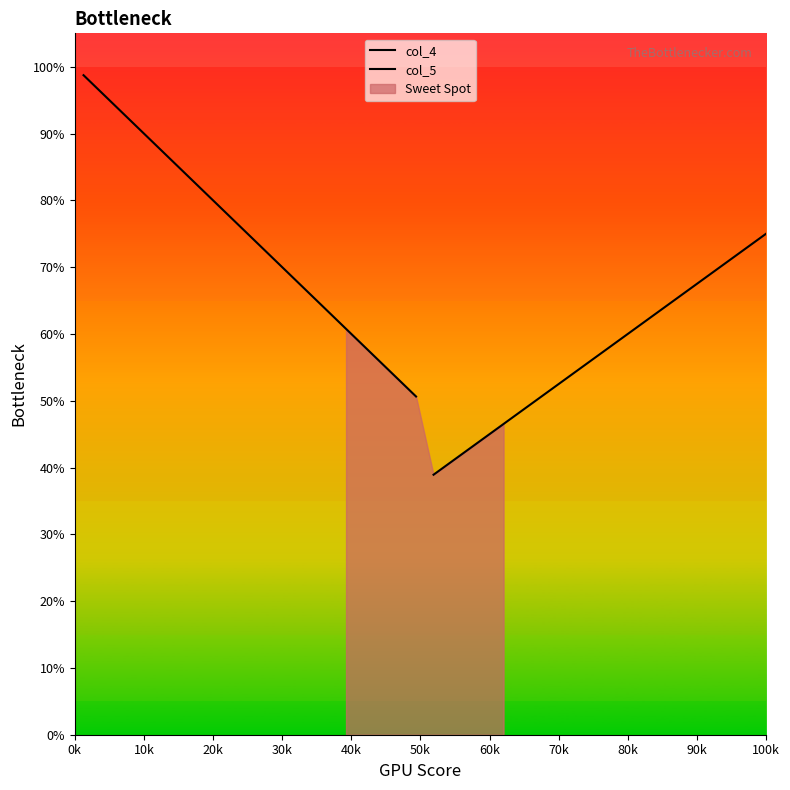

What are all the series names shown in the legend?

col_4, col_5